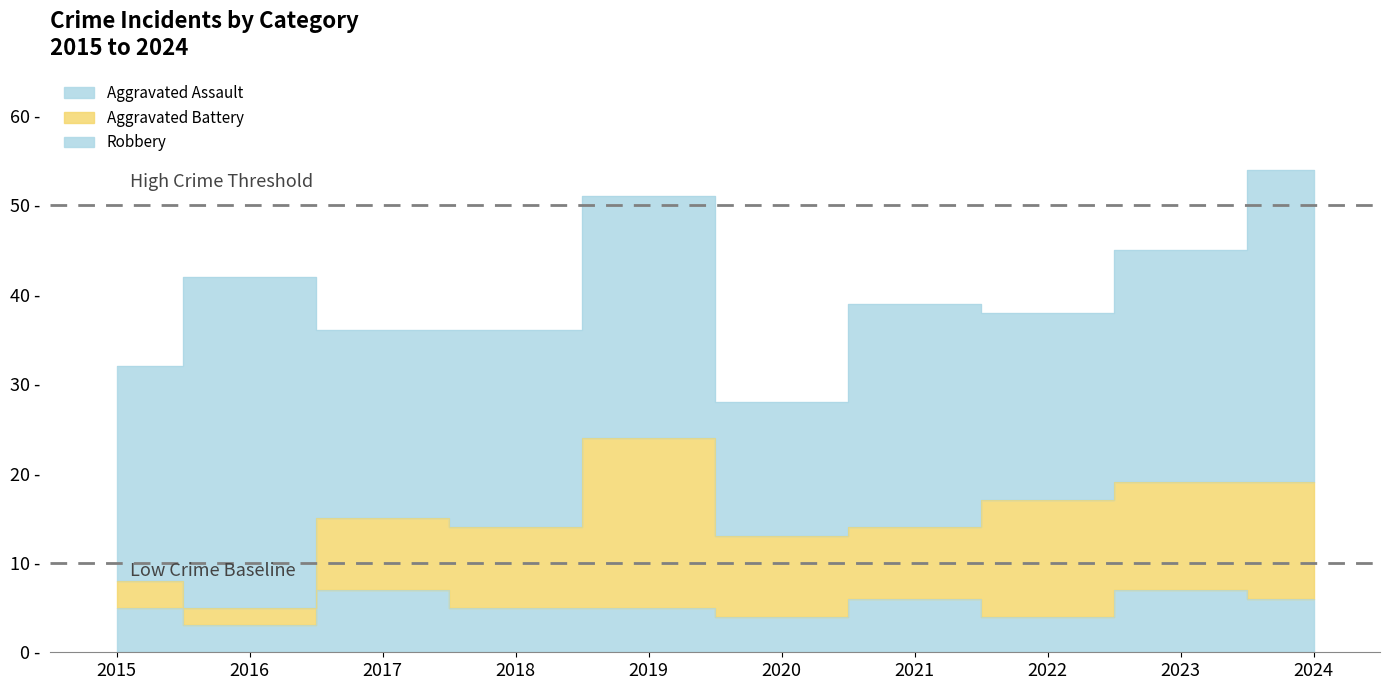

Reading left to right, extract all data points from this chart.

Aggravated Assault: 2015=5	2016=3	2017=7	2018=5	2019=5	2020=4	2021=6	2022=4	2023=7	2024=6
Aggravated Battery: 2015=3	2016=2	2017=8	2018=9	2019=19	2020=9	2021=8	2022=13	2023=12	2024=13
Robbery: 2015=24	2016=37	2017=21	2018=22	2019=27	2020=15	2021=25	2022=21	2023=26	2024=35